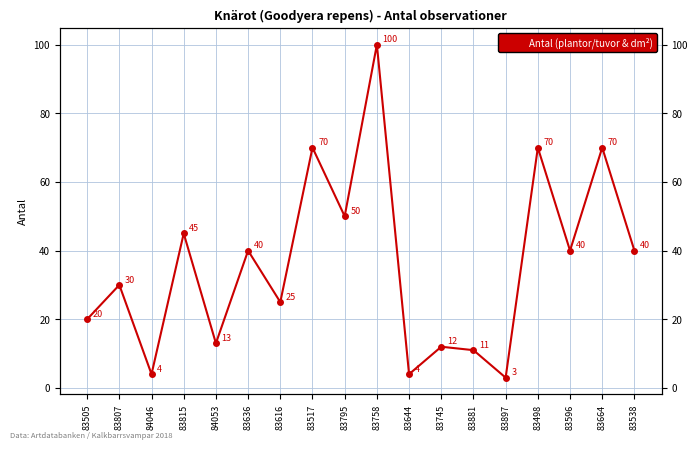

At which category does the data reach its first local valley?

84046